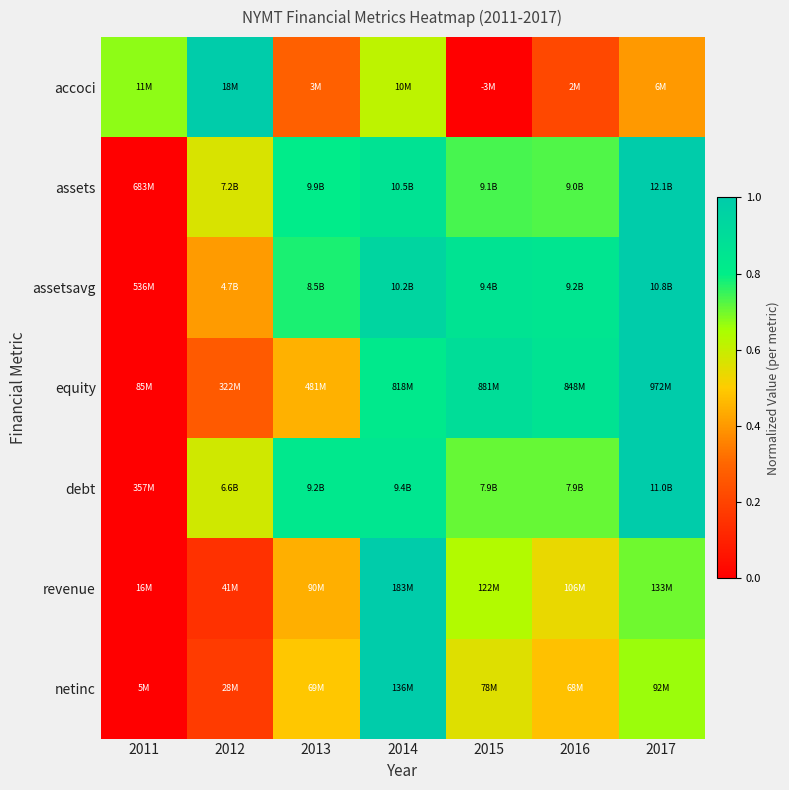

Reading right to left, transcribe all the data shown in this chart.

accoci: 2017=0.4	2016=0.2	2015=0.0	2014=0.6	2013=0.3	2012=1.0	2011=0.7
assets: 2017=1.0	2016=0.7	2015=0.7	2014=0.9	2013=0.8	2012=0.6	2011=0.0
assetsavg: 2017=1.0	2016=0.8	2015=0.9	2014=0.9	2013=0.8	2012=0.4	2011=0.0
equity: 2017=1.0	2016=0.9	2015=0.9	2014=0.8	2013=0.4	2012=0.3	2011=0.0
debt: 2017=1.0	2016=0.7	2015=0.7	2014=0.8	2013=0.8	2012=0.6	2011=0.0
revenue: 2017=0.7	2016=0.5	2015=0.6	2014=1.0	2013=0.4	2012=0.1	2011=0.0
netinc: 2017=0.7	2016=0.5	2015=0.6	2014=1.0	2013=0.5	2012=0.2	2011=0.0